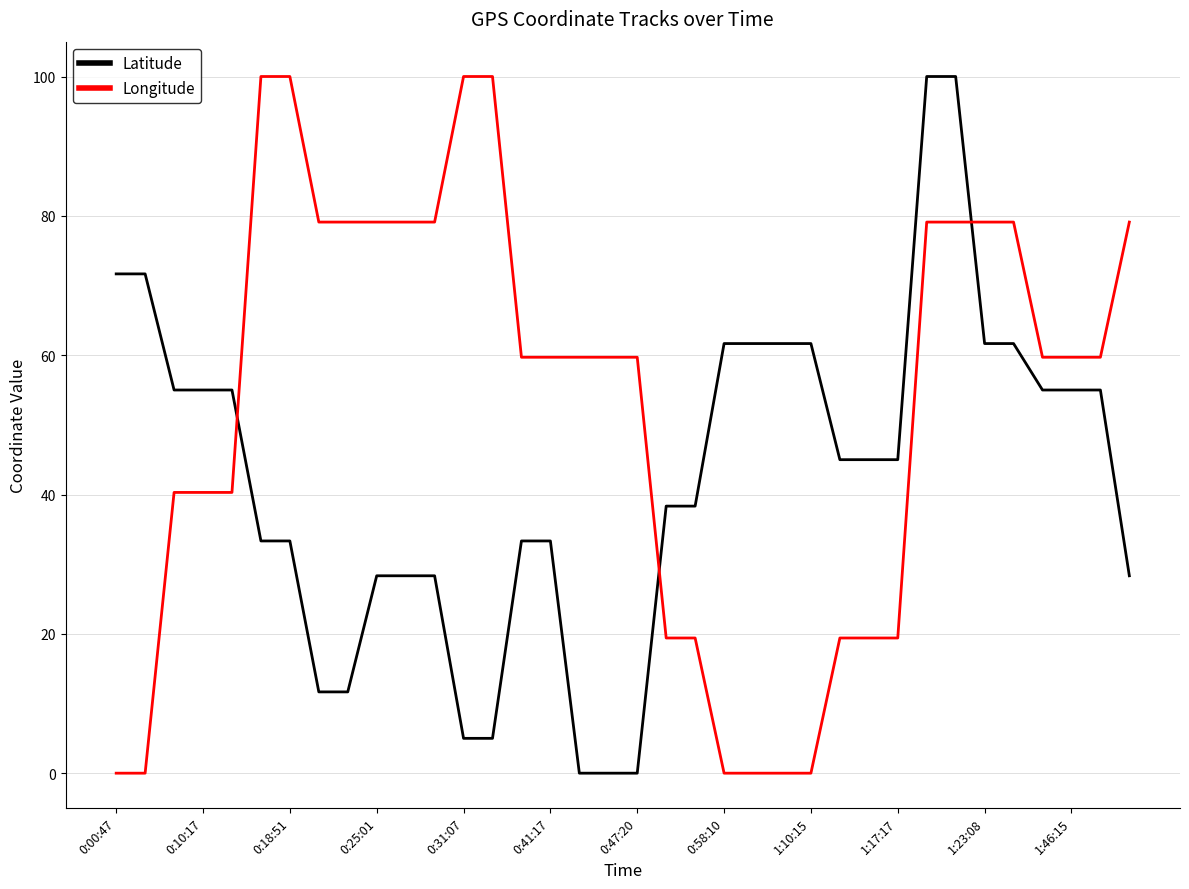

Rank the series by their average value, from highest to lowest.

Longitude, Latitude